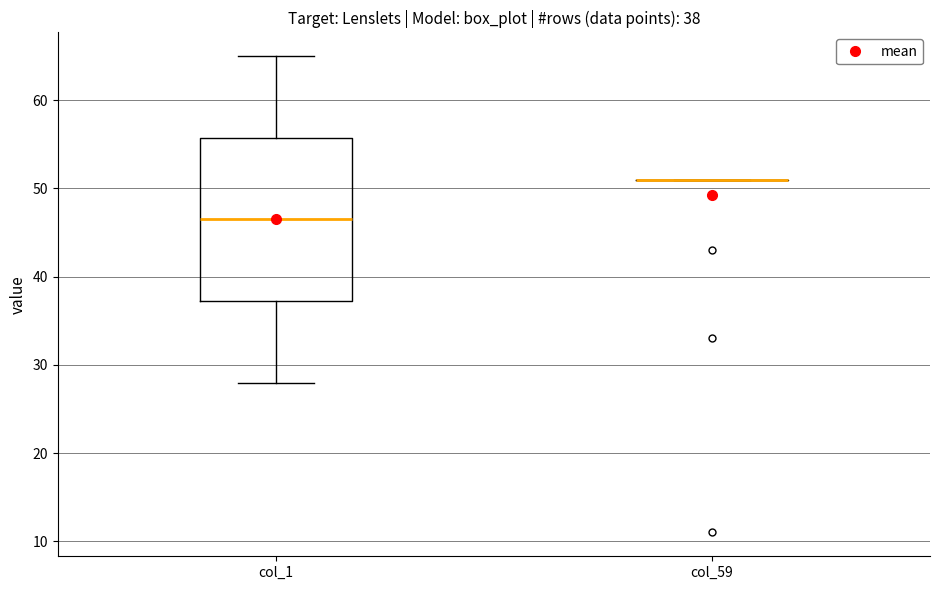

Which box is the tallest, from its lower edge to its upper edge?

col_1